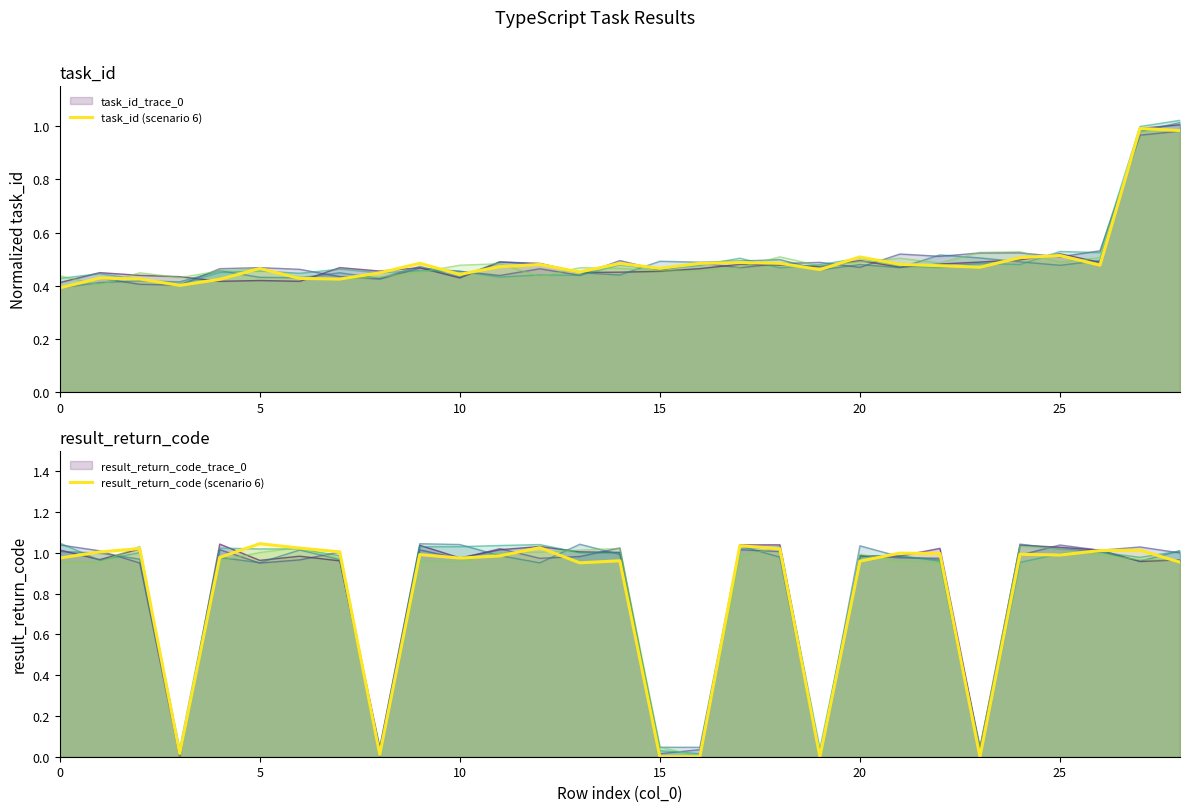

Which series ends up on top after the final intersection of task_id (scenario 6) and result_return_code (scenario 6)?

task_id (scenario 6)